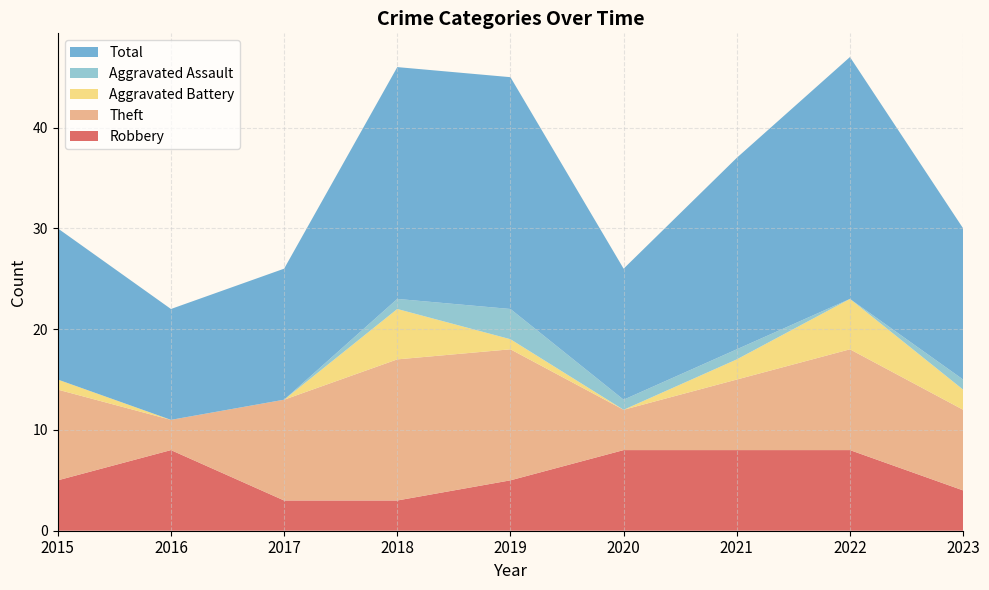

Reading right to left, list all the values displayed in this chart.

Robbery: 2023=4	2022=8	2021=8	2020=8	2019=5	2018=3	2017=3	2016=8	2015=5
Theft: 2023=8	2022=10	2021=7	2020=4	2019=13	2018=14	2017=10	2016=3	2015=9
Aggravated Battery: 2023=2	2022=5	2021=2	2020=0	2019=1	2018=5	2017=0	2016=0	2015=1
Aggravated Assault: 2023=1	2022=0	2021=1	2020=1	2019=3	2018=1	2017=0	2016=0	2015=0
Total: 2023=15	2022=24	2021=19	2020=13	2019=23	2018=23	2017=13	2016=11	2015=15